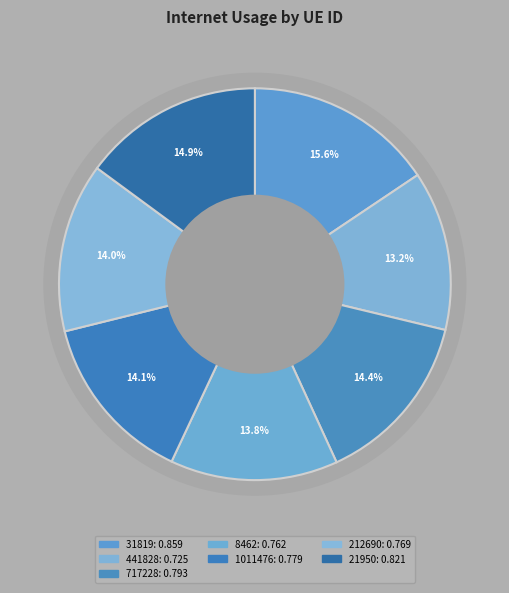

Combined, what portion of the pie is 441828 and 717228?

27.6%